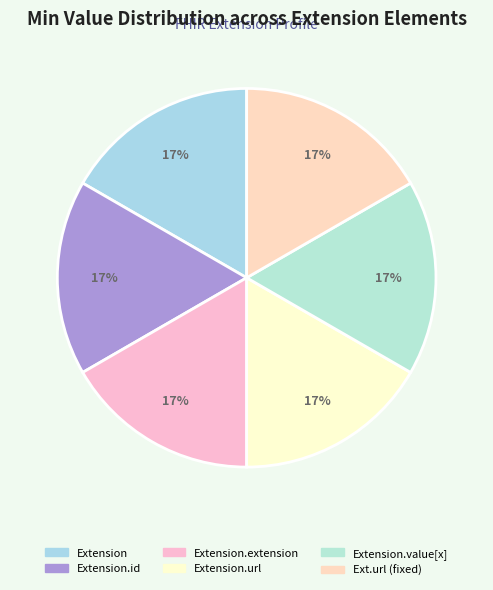

To the nearest percent, what is the combined percentage of Extension.extension and Extension?

33%